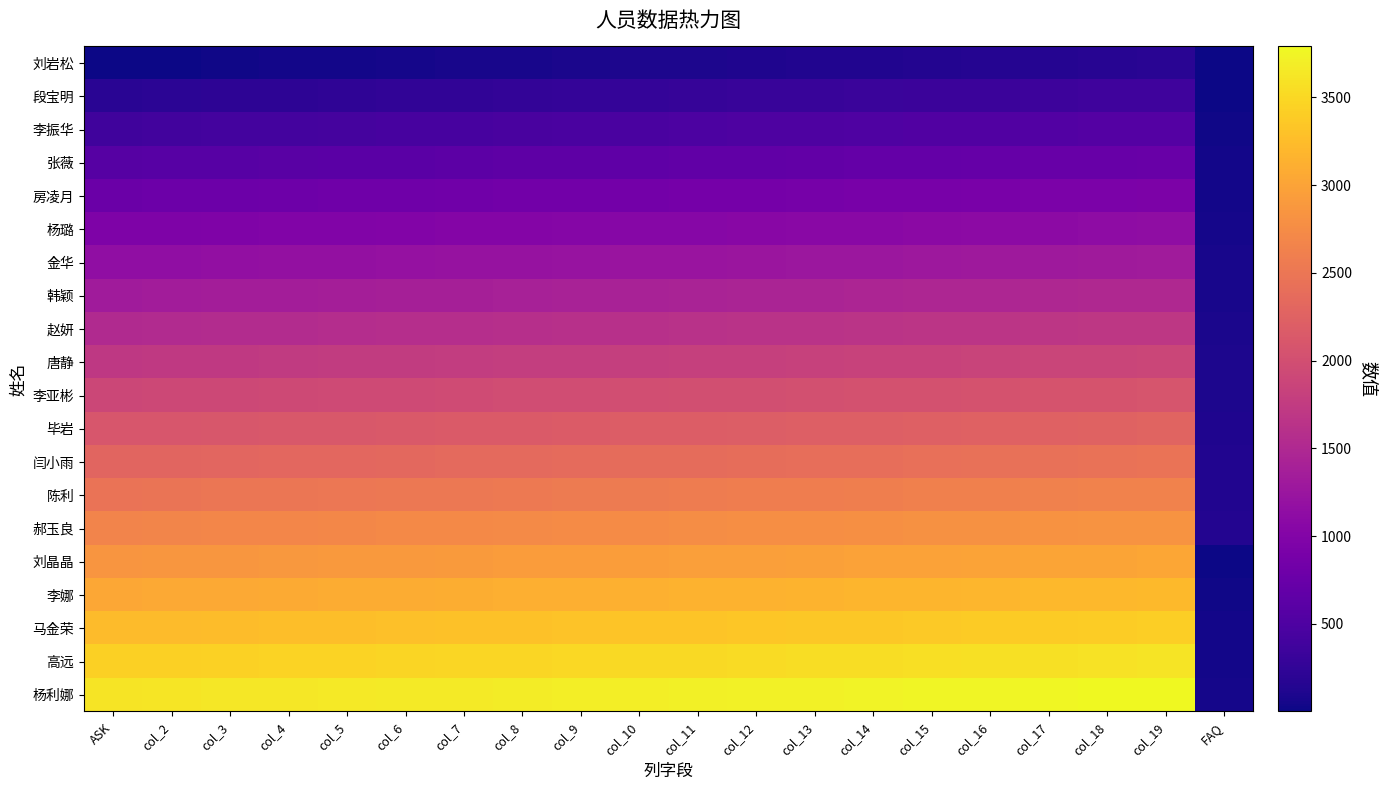

Reading left to right, what are all the values shown in this chart?

刘岩松: ASK=1	col_2=11	col_3=21	col_4=31	col_5=41	col_6=51	col_7=61	col_8=71	col_9=81	col_10=91	col_11=101	col_12=111	col_13=121	col_14=131	col_15=141	col_16=151	col_17=161	col_18=171	col_19=181	FAQ=1
段宝明: ASK=191	col_2=201	col_3=211	col_4=221	col_5=231	col_6=241	col_7=251	col_8=261	col_9=271	col_10=281	col_11=291	col_12=301	col_13=311	col_14=321	col_15=331	col_16=341	col_17=351	col_18=361	col_19=371	FAQ=11
李振华: ASK=381	col_2=391	col_3=401	col_4=411	col_5=421	col_6=431	col_7=441	col_8=451	col_9=461	col_10=471	col_11=481	col_12=491	col_13=501	col_14=511	col_15=521	col_16=531	col_17=541	col_18=551	col_19=561	FAQ=21
张薇: ASK=571	col_2=581	col_3=591	col_4=601	col_5=611	col_6=621	col_7=631	col_8=641	col_9=651	col_10=661	col_11=671	col_12=681	col_13=691	col_14=701	col_15=711	col_16=721	col_17=731	col_18=741	col_19=751	FAQ=31
房凌月: ASK=761	col_2=771	col_3=781	col_4=791	col_5=801	col_6=811	col_7=821	col_8=831	col_9=841	col_10=851	col_11=861	col_12=871	col_13=881	col_14=891	col_15=901	col_16=911	col_17=921	col_18=931	col_19=941	FAQ=41
杨璐: ASK=951	col_2=961	col_3=971	col_4=981	col_5=991	col_6=1001	col_7=1011	col_8=1021	col_9=1031	col_10=1041	col_11=1051	col_12=1061	col_13=1071	col_14=1081	col_15=1091	col_16=1101	col_17=1111	col_18=1121	col_19=1131	FAQ=51
金华: ASK=1141	col_2=1151	col_3=1161	col_4=1171	col_5=1181	col_6=1191	col_7=1201	col_8=1211	col_9=1221	col_10=1231	col_11=1241	col_12=1251	col_13=1261	col_14=1271	col_15=1281	col_16=1291	col_17=1301	col_18=1311	col_19=1321	FAQ=61
韩颖: ASK=1331	col_2=1341	col_3=1351	col_4=1361	col_5=1371	col_6=1381	col_7=1391	col_8=1401	col_9=1411	col_10=1421	col_11=1431	col_12=1441	col_13=1451	col_14=1461	col_15=1471	col_16=1481	col_17=1491	col_18=1501	col_19=1511	FAQ=71
赵妍: ASK=1521	col_2=1531	col_3=1541	col_4=1551	col_5=1561	col_6=1571	col_7=1581	col_8=1591	col_9=1601	col_10=1611	col_11=1621	col_12=1631	col_13=1641	col_14=1651	col_15=1661	col_16=1671	col_17=1681	col_18=1691	col_19=1701	FAQ=81
唐静: ASK=1711	col_2=1721	col_3=1731	col_4=1741	col_5=1751	col_6=1761	col_7=1771	col_8=1781	col_9=1791	col_10=1801	col_11=1811	col_12=1821	col_13=1831	col_14=1841	col_15=1851	col_16=1861	col_17=1871	col_18=1881	col_19=1891	FAQ=91
李亚彬: ASK=1901	col_2=1911	col_3=1921	col_4=1931	col_5=1941	col_6=1951	col_7=1961	col_8=1971	col_9=1981	col_10=1991	col_11=2001	col_12=2011	col_13=2021	col_14=2031	col_15=2041	col_16=2051	col_17=2061	col_18=2071	col_19=2081	FAQ=101
毕岩: ASK=2091	col_2=2101	col_3=2111	col_4=2121	col_5=2131	col_6=2141	col_7=2151	col_8=2161	col_9=2171	col_10=2181	col_11=2191	col_12=2201	col_13=2211	col_14=2221	col_15=2231	col_16=2241	col_17=2251	col_18=2261	col_19=2271	FAQ=111
闫小雨: ASK=2281	col_2=2291	col_3=2301	col_4=2311	col_5=2321	col_6=2331	col_7=2341	col_8=2351	col_9=2361	col_10=2371	col_11=2381	col_12=2391	col_13=2401	col_14=2411	col_15=2421	col_16=2431	col_17=2441	col_18=2451	col_19=2461	FAQ=121
陈利: ASK=2471	col_2=2481	col_3=2491	col_4=2501	col_5=2511	col_6=2521	col_7=2531	col_8=2541	col_9=2551	col_10=2561	col_11=2571	col_12=2581	col_13=2591	col_14=2601	col_15=2611	col_16=2621	col_17=2631	col_18=2641	col_19=2651	FAQ=131
郝玉良: ASK=2661	col_2=2671	col_3=2681	col_4=2691	col_5=2701	col_6=2711	col_7=2721	col_8=2731	col_9=2741	col_10=2751	col_11=2761	col_12=2771	col_13=2781	col_14=2791	col_15=2801	col_16=2811	col_17=2821	col_18=2831	col_19=2841	FAQ=141
刘晶晶: ASK=2851	col_2=2861	col_3=2871	col_4=2881	col_5=2891	col_6=2901	col_7=2911	col_8=2921	col_9=2931	col_10=2941	col_11=2951	col_12=2961	col_13=2971	col_14=2981	col_15=2991	col_16=3001	col_17=3011	col_18=3021	col_19=3031	FAQ=2
李娜: ASK=3041	col_2=3051	col_3=3061	col_4=3071	col_5=3081	col_6=3091	col_7=3101	col_8=3111	col_9=3121	col_10=3131	col_11=3141	col_12=3151	col_13=3161	col_14=3171	col_15=3181	col_16=3191	col_17=3201	col_18=3211	col_19=3221	FAQ=22
马金荣: ASK=3231	col_2=3241	col_3=3251	col_4=3261	col_5=3271	col_6=3281	col_7=3291	col_8=3301	col_9=3311	col_10=3321	col_11=3331	col_12=3341	col_13=3351	col_14=3361	col_15=3371	col_16=3381	col_17=3391	col_18=3401	col_19=3411	FAQ=32
高远: ASK=3421	col_2=3431	col_3=3441	col_4=3451	col_5=3461	col_6=3471	col_7=3481	col_8=3491	col_9=3501	col_10=3511	col_11=3521	col_12=3531	col_13=3541	col_14=3551	col_15=3561	col_16=3571	col_17=3581	col_18=3591	col_19=3601	FAQ=42
杨利娜: ASK=3611	col_2=3621	col_3=3631	col_4=3641	col_5=3651	col_6=3661	col_7=3671	col_8=3681	col_9=3691	col_10=3701	col_11=3711	col_12=3721	col_13=3731	col_14=3741	col_15=3751	col_16=3761	col_17=3771	col_18=3781	col_19=3791	FAQ=52